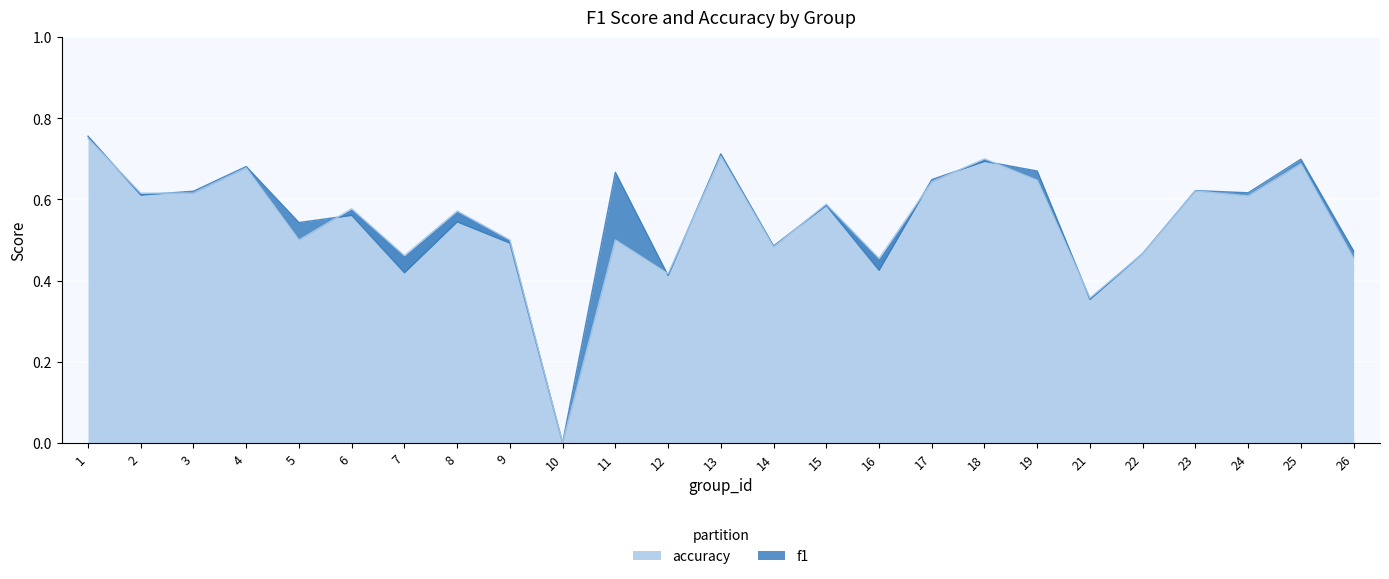

True or false: f1 has a value of 0.8 at 1.

True